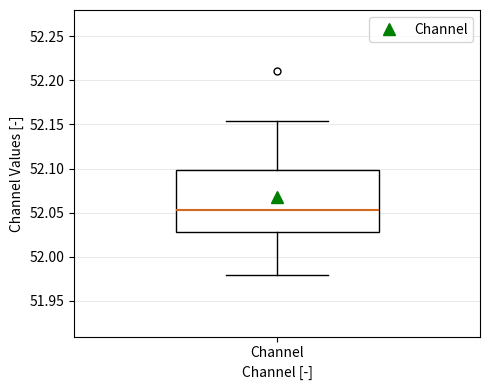

Where does the upper whisker of the box for Channel end on the y-axis? The values are not printed on the chart, so give them approximately, as read against the axis.

52.155